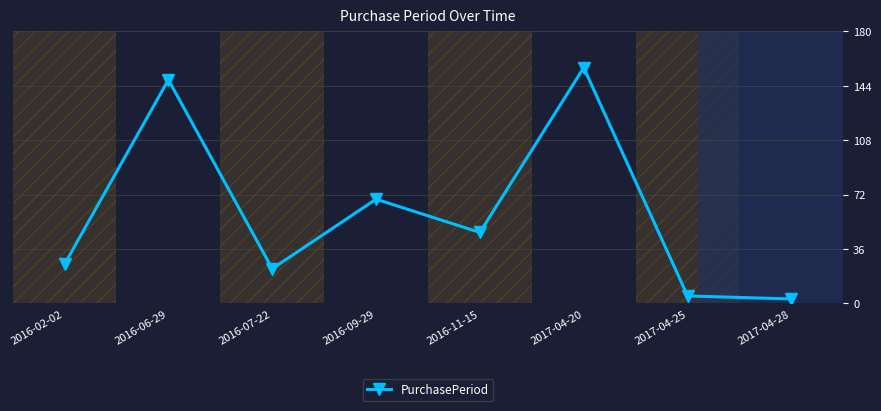

How many points are lower than both their immediate neighbors (excluding endpoints)?

2